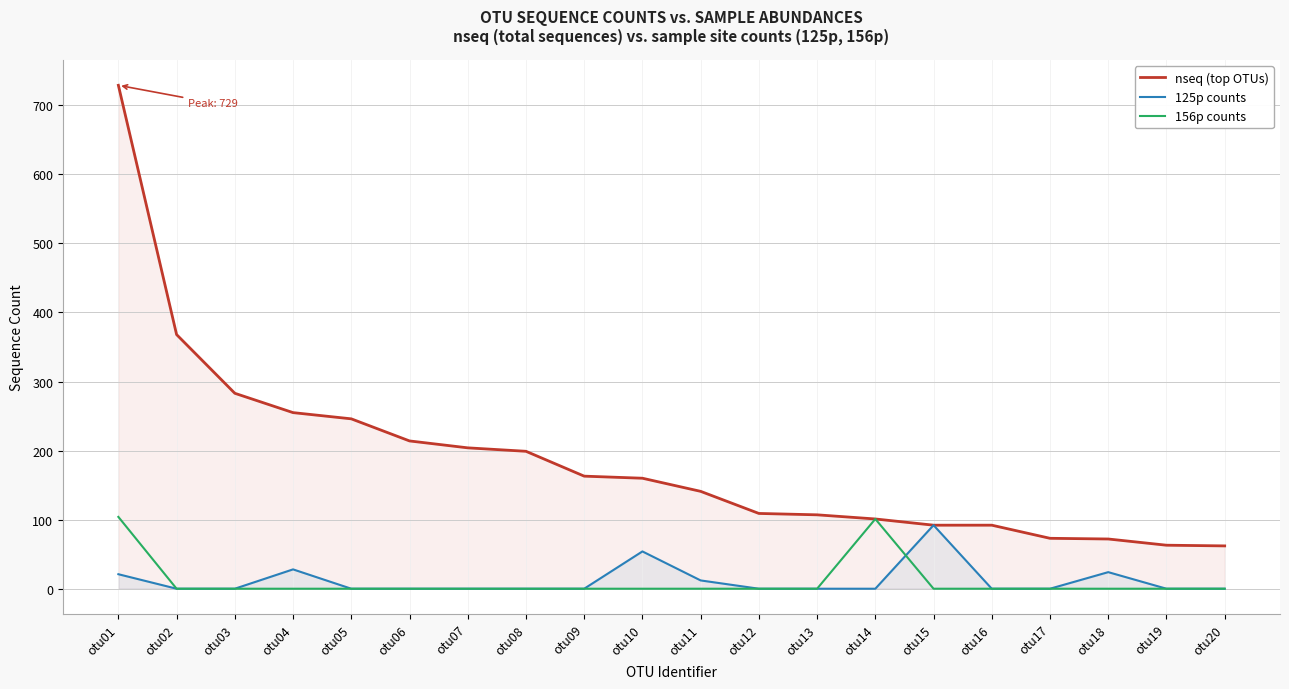

True or false: 125p counts and nseq (top OTUs) intersect in this chart.

False